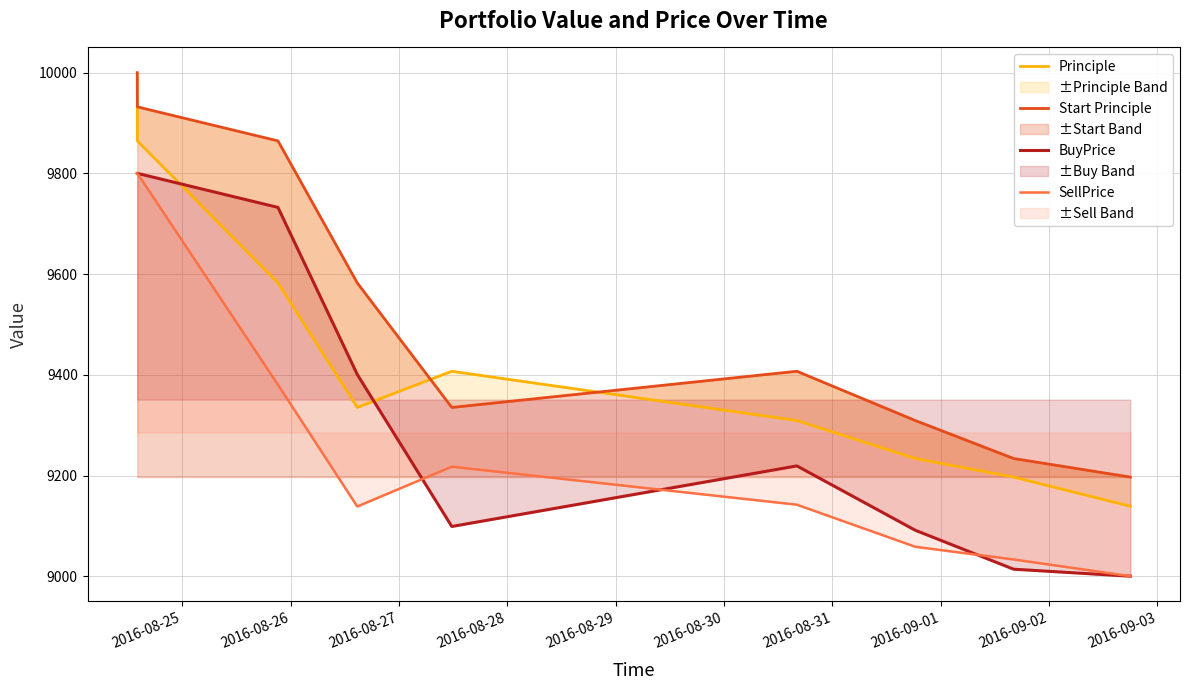

How many intersections are there between Principle and BuyPrice?

2